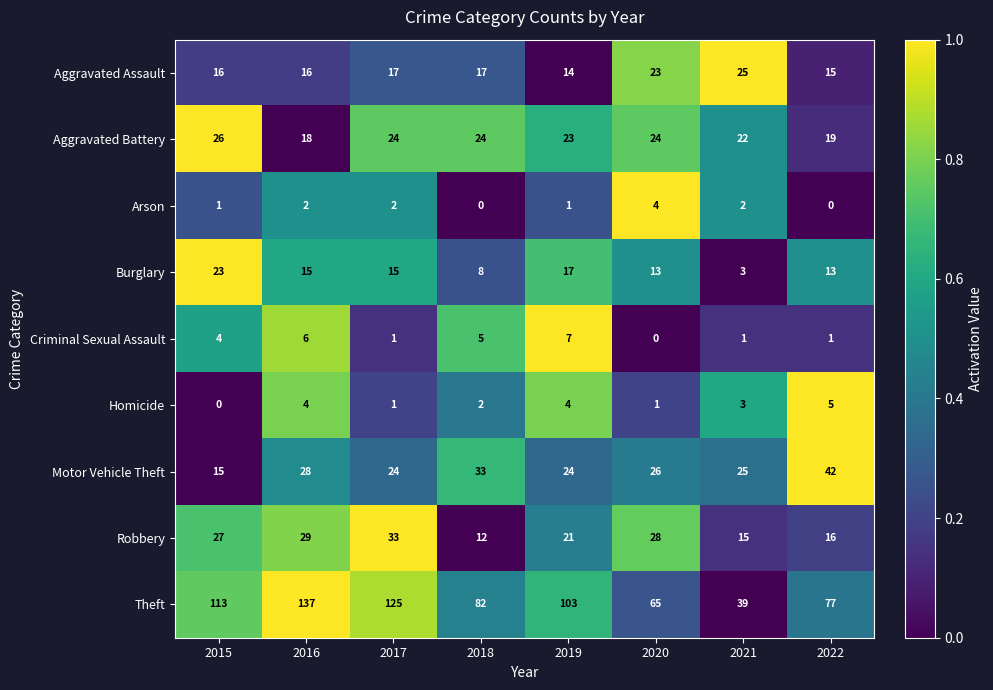

How many data points in Aggravated Assault are less than 17?

4